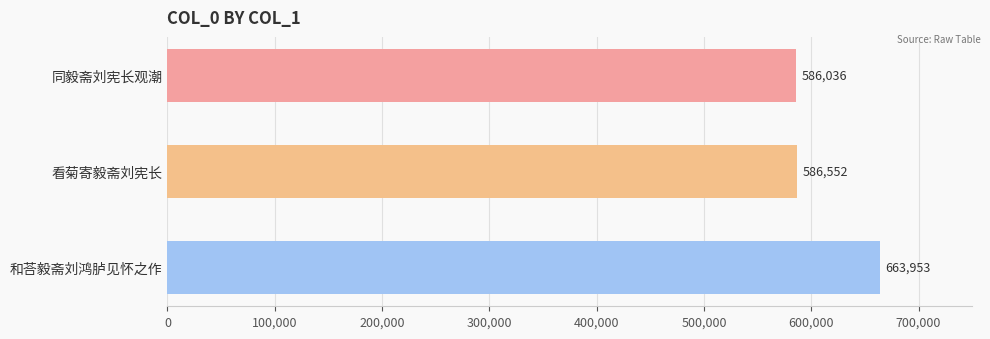

The chart shows a value of 586552 at 看菊寄毅斋刘宪长. True or false?

True